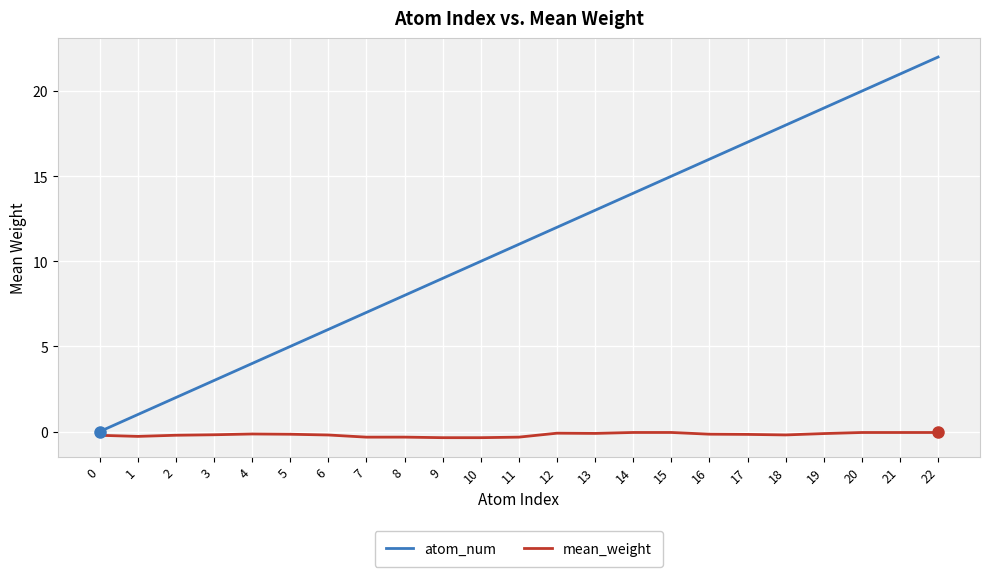

List the series in order of their overall mean, lowest first.

mean_weight, atom_num